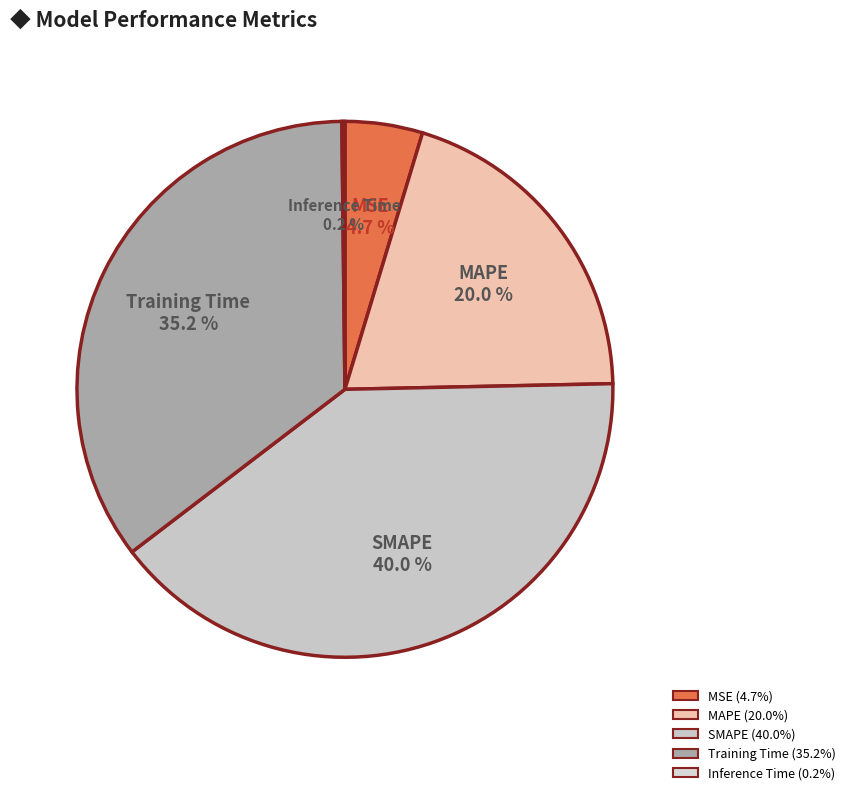

How much of the chart is everything except SMAPE?

60.0%